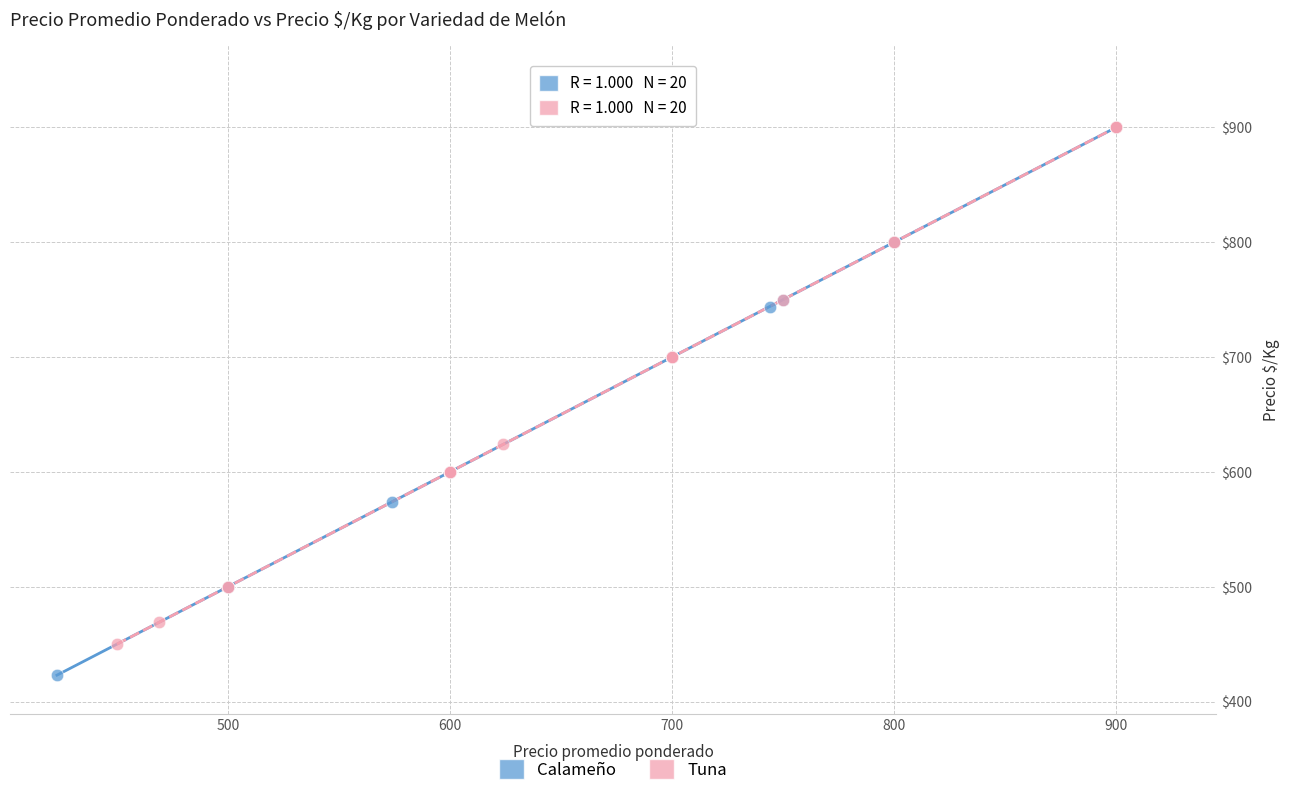

Which series contains the lowest Y value?

Calameño